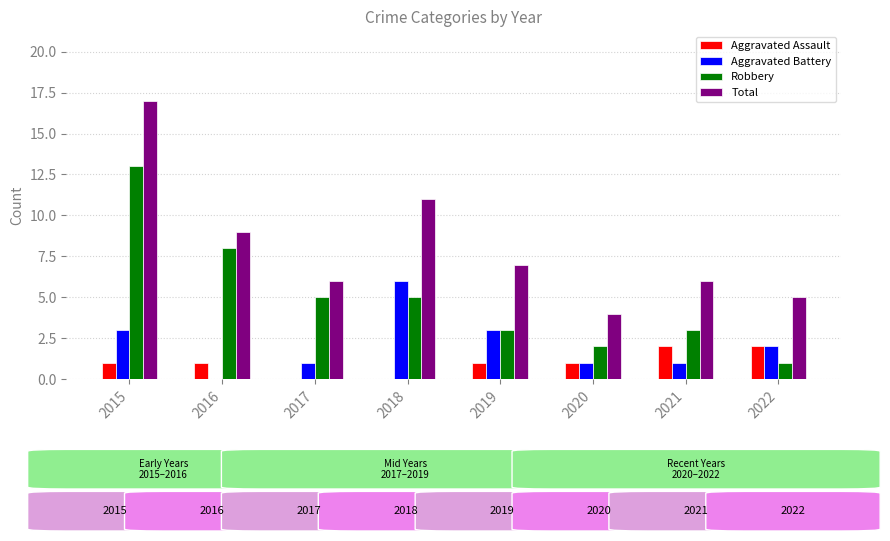

What is the average value of the Robbery series?

5